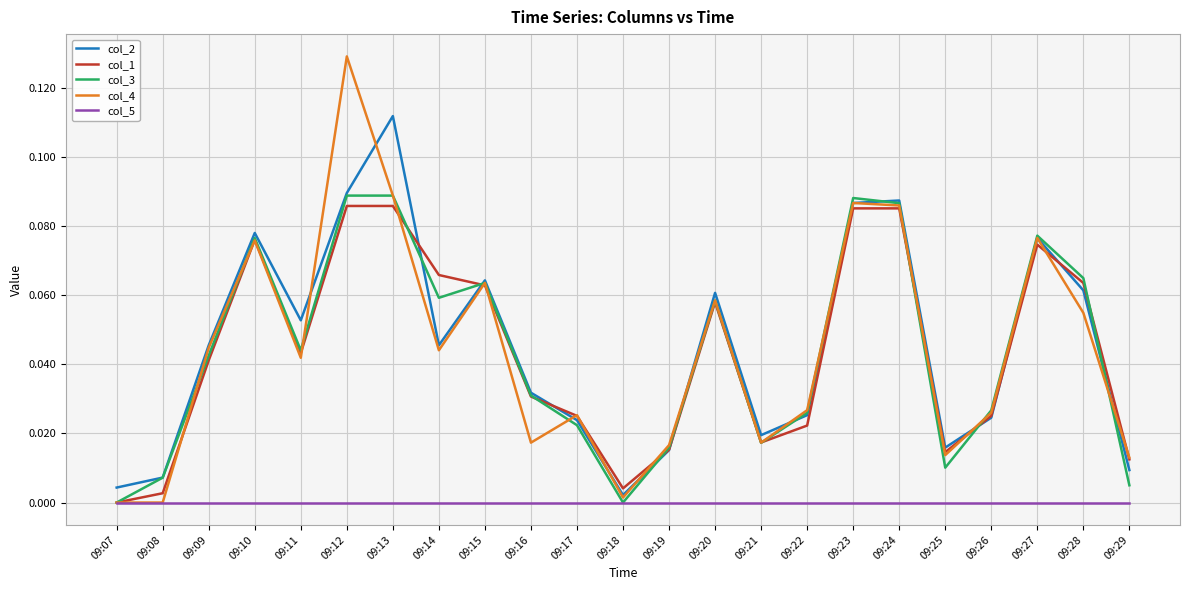

Is the value of col_4 at 09:09 greater than the value of col_2 at 09:20?

No